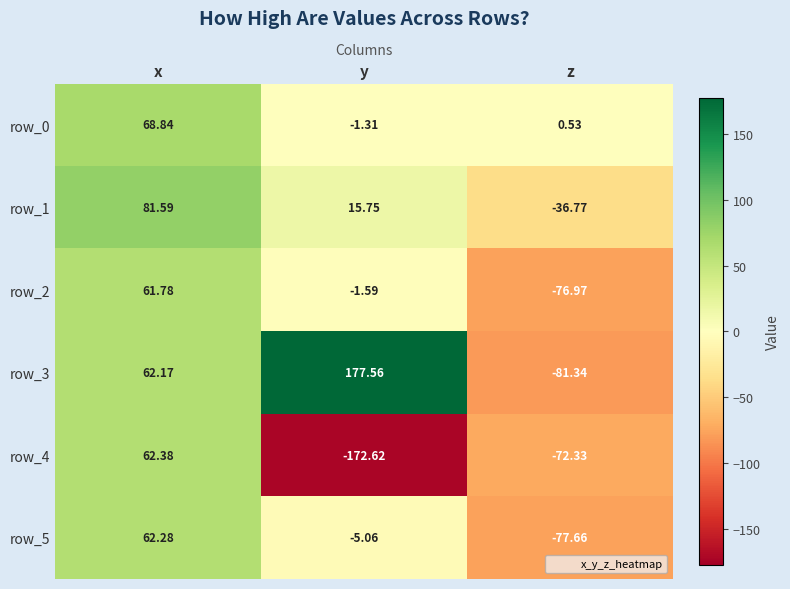

Is the value of row_3 at x greater than the value of row_1 at x?

No